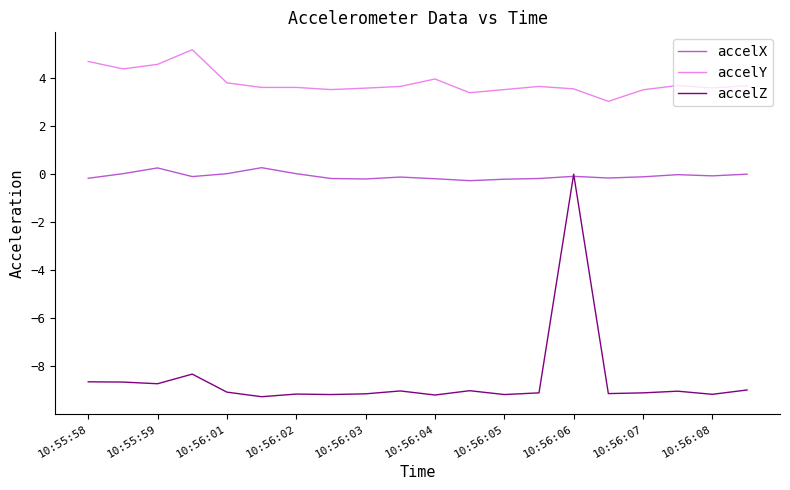

Does the chart display data point markers on the line(s)?

No